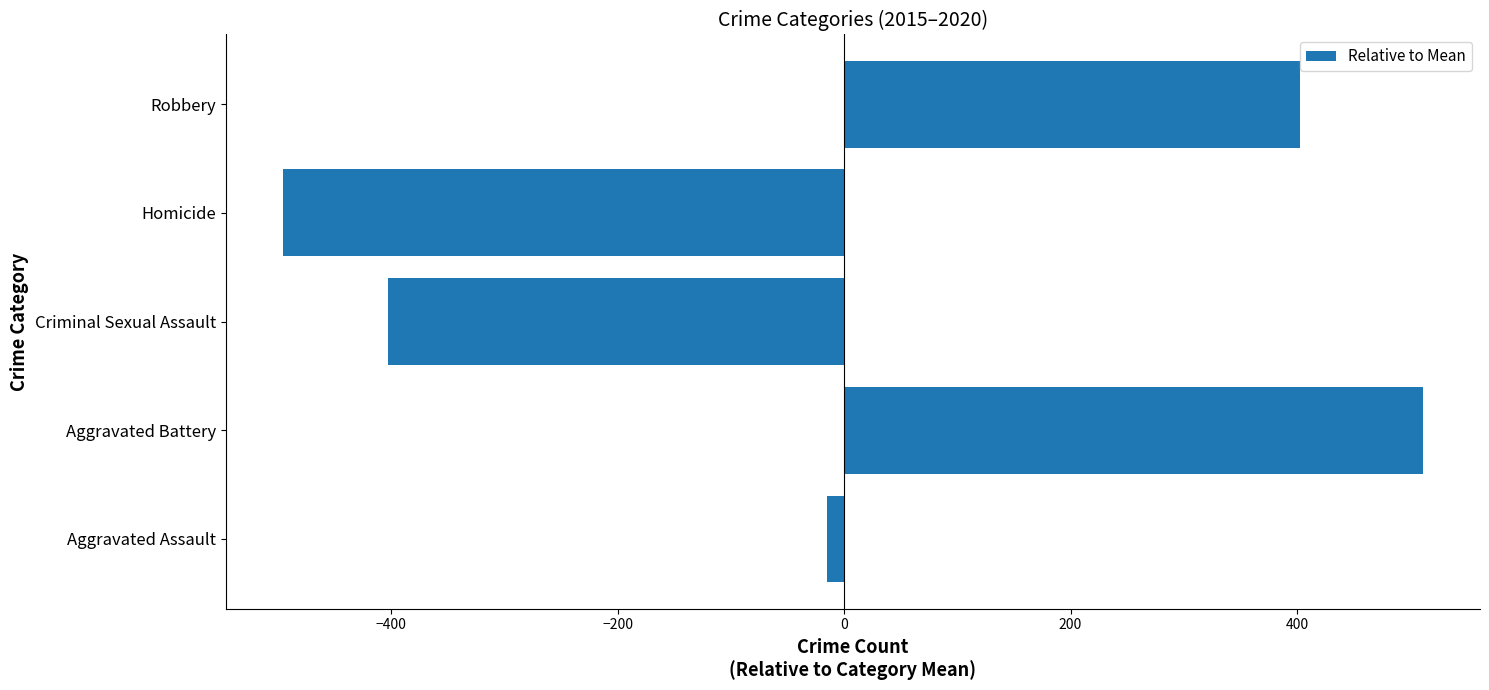

What is the maximum value shown in the chart?

511.2